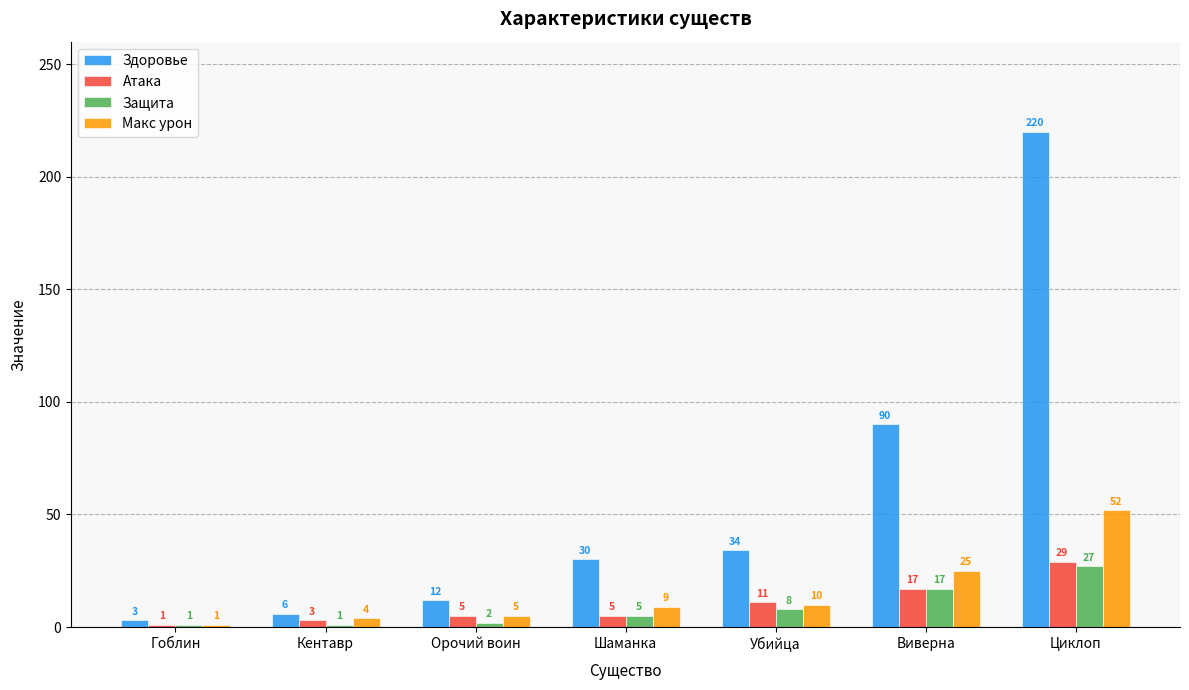

What is the spread (max minus min) of values at Убийца?

26